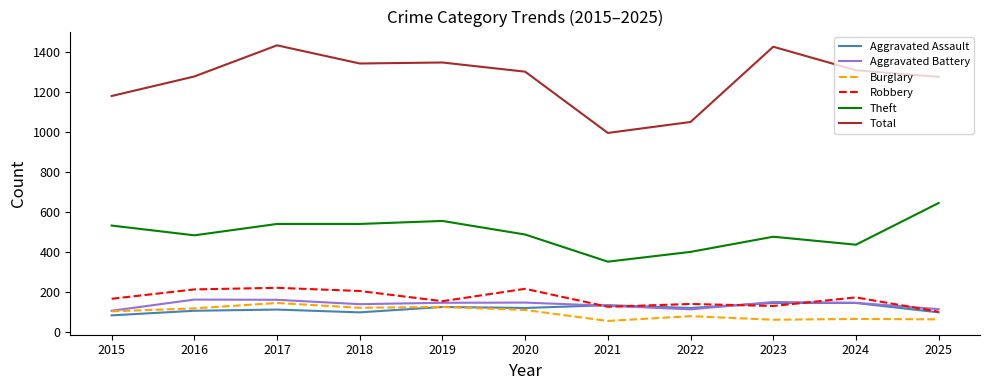

What is the difference between the highest and lowest values at 2025?

1215